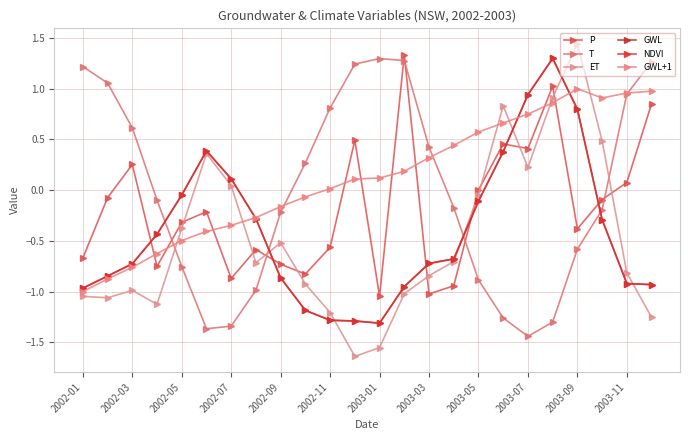

Does the chart have visible grid lines?

Yes